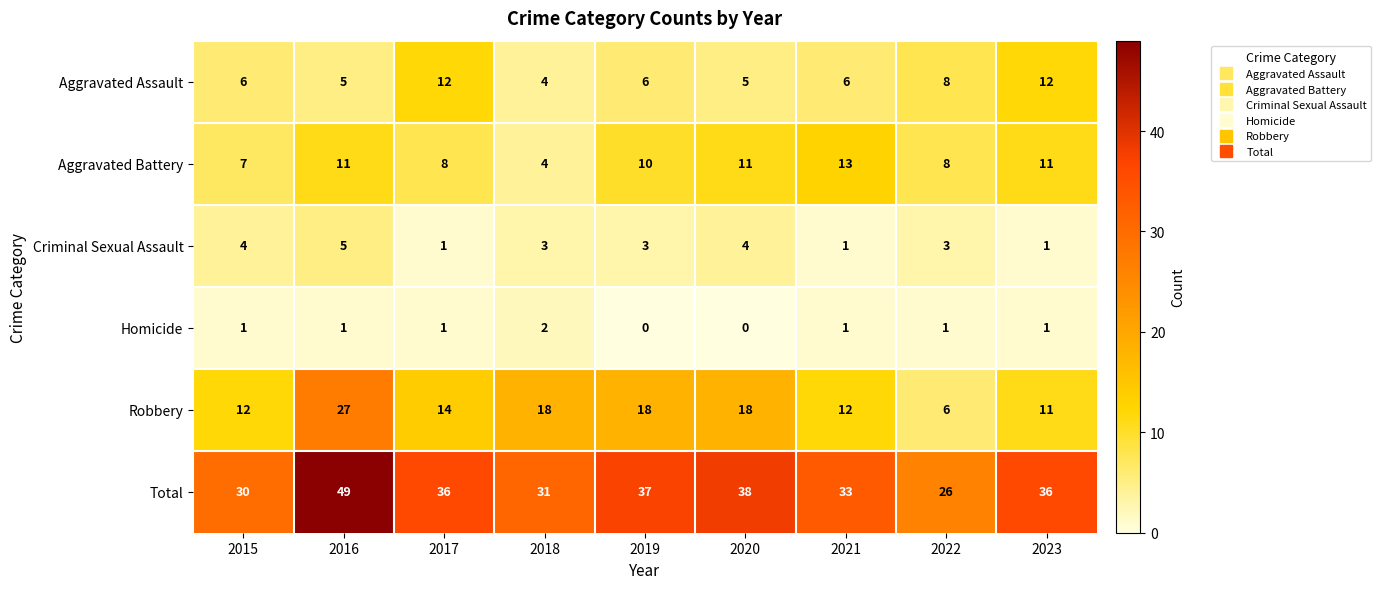

Where does the Robbery series first go above 14?

2016